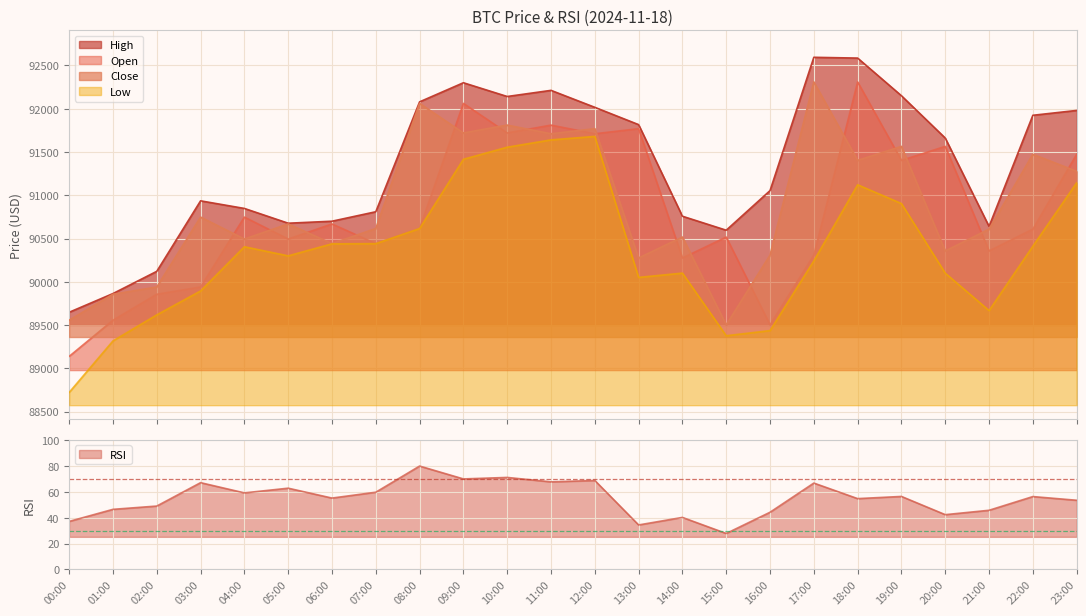

Reading left to right, transcribe all the data shown in this chart.

open: 89138.0	89556.0	89856.0	89940.0	90747.6	90493.9	90668.6	90441.3	90615.7	92061.8	91719.9	91810.6	91710.6	91769.4	90275.1	90517.1	89502.2	90308.0	92309.5	91403.1	91564.7	90356.8	90608.3	91473.4
high: 89647.8	89864.0	90120.7	90935.4	90847.6	90676.9	90700.0	90809.4	92079.3	92300.0	92141.1	92212.0	92016.0	91816.0	90757.6	90596.0	91053.6	92594.0	92584.9	92149.9	91660.9	90640.0	91924.0	91980.0
low: 88722.0	89317.0	89618.0	89894.4	90405.0	90300.0	90438.9	90441.3	90615.7	91415.8	91555.5	91640.0	91680.0	90051.1	90100.5	89376.9	89436.3	90242.6	91121.2	90904.2	90100.0	89667.7	90412.0	91144.1
close: 89556.0	89856.0	89940.0	90747.6	90493.9	90668.6	90441.3	90615.7	92061.8	91719.9	91810.6	91710.6	91769.4	90275.1	90517.1	89502.2	90308.0	92309.5	91403.1	91564.7	90356.8	90608.3	91473.4	91276.3
rsi: 37.1	46.4	49.0	67.0	59.1	62.8	55.1	59.6	79.8	69.9	71.1	67.7	68.7	34.4	40.2	27.8	44.2	66.7	54.7	56.4	42.3	45.7	56.3	53.4